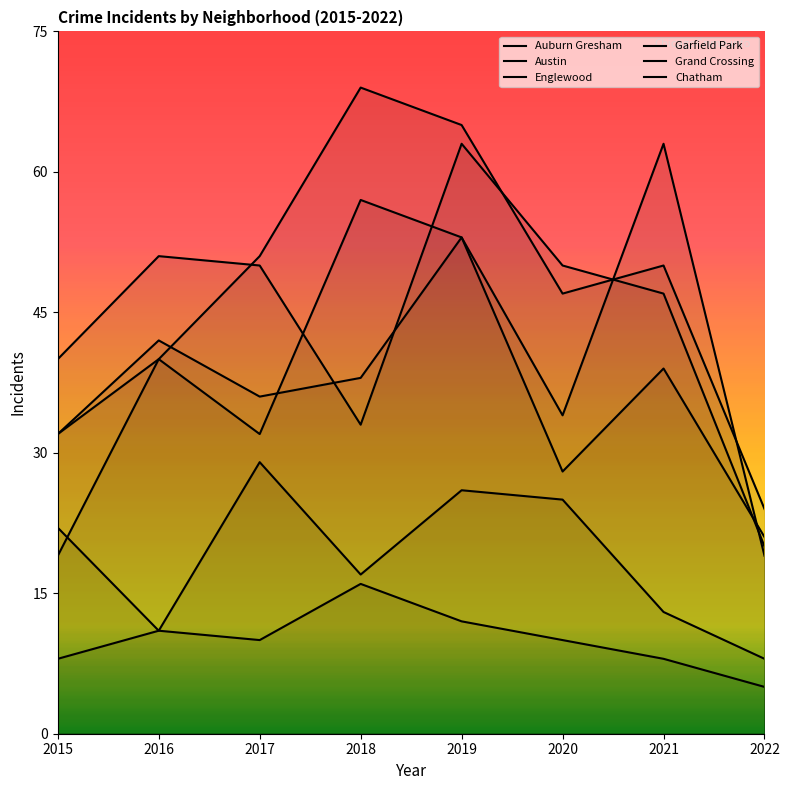

Between 2022 and 2015, which is larger?

2015